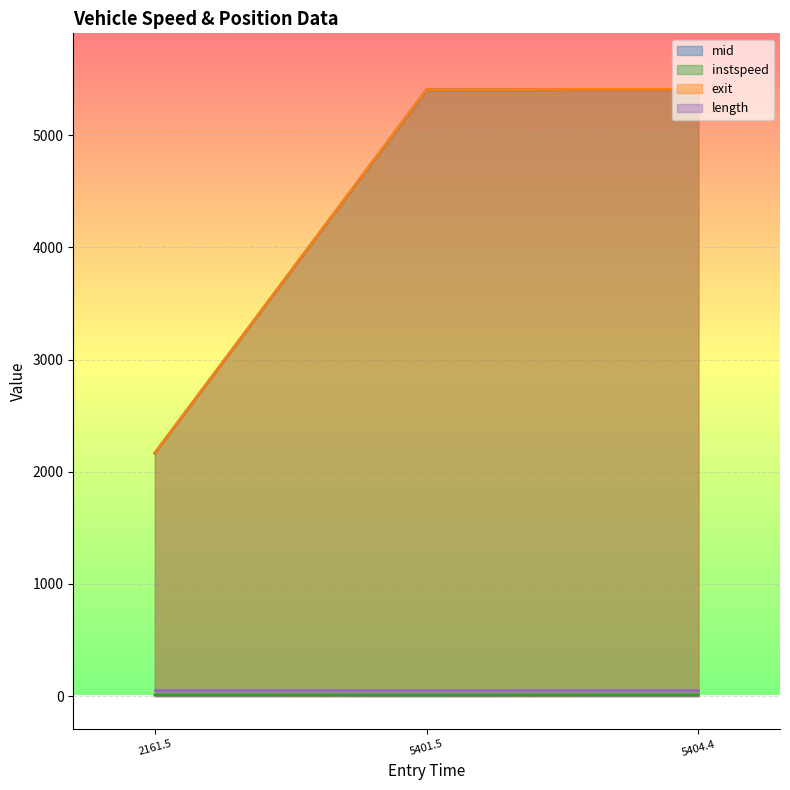

What is the value of the instspeed point at the 2nd from the left?

9.3